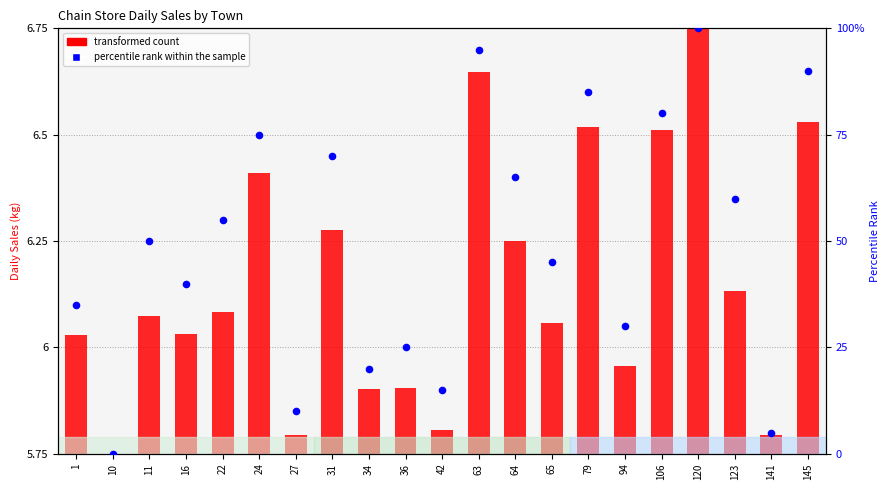

Which series has the largest total across all categories?

percentile rank within the sample